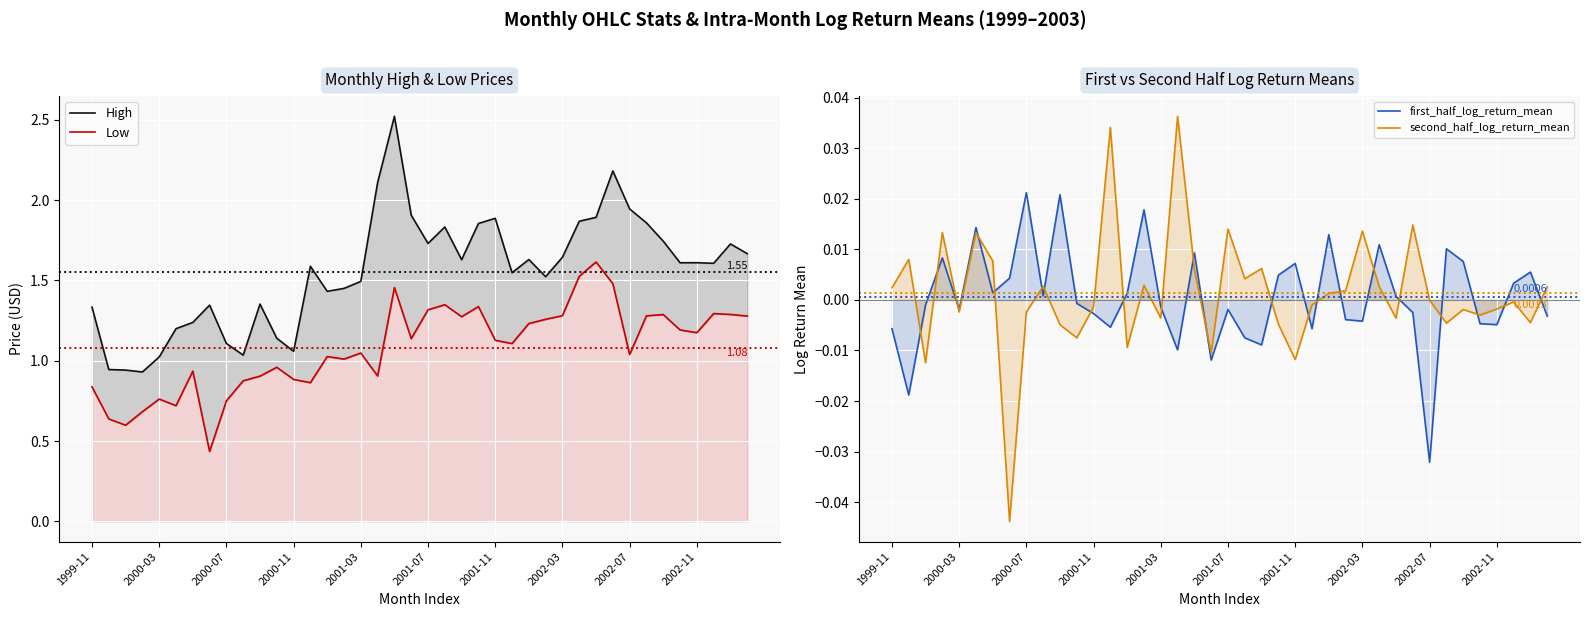

The value of first_half_log_return_mean at 2002-11 is -0.0. True or false?

True